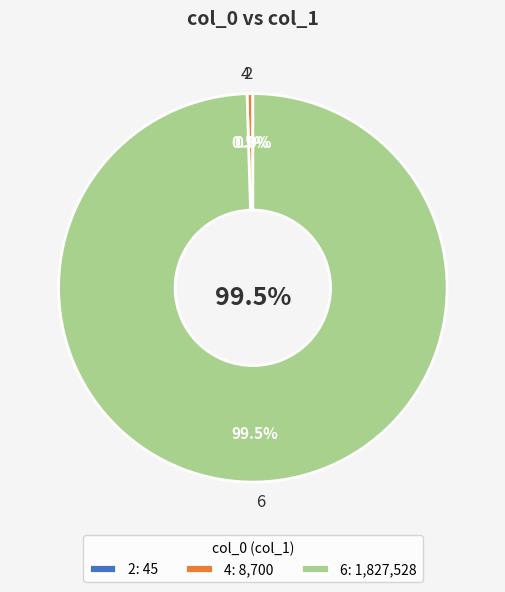

Is 6 the majority of the pie?

Yes